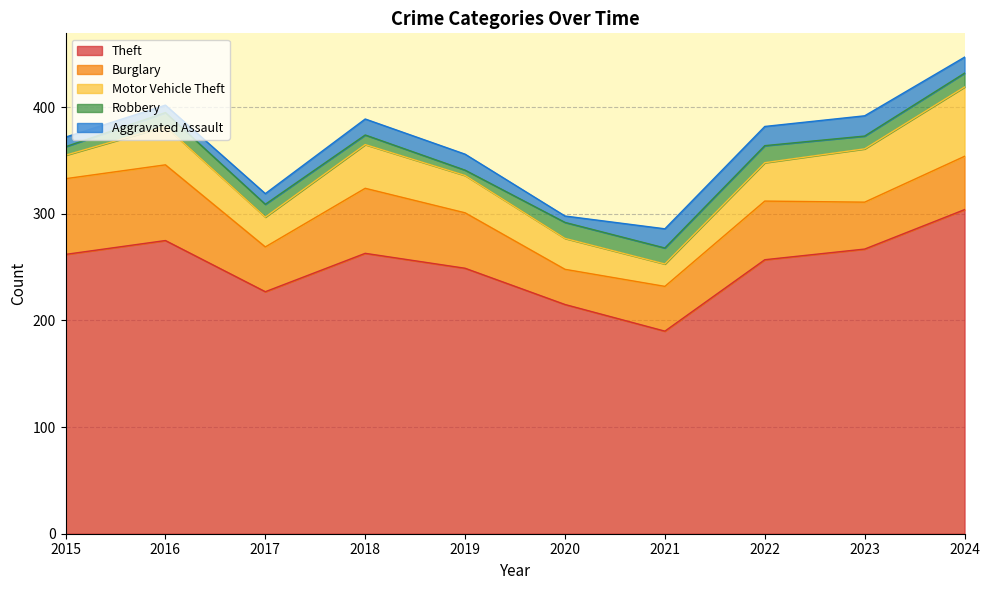

Which category has the lowest value across all series?

2019